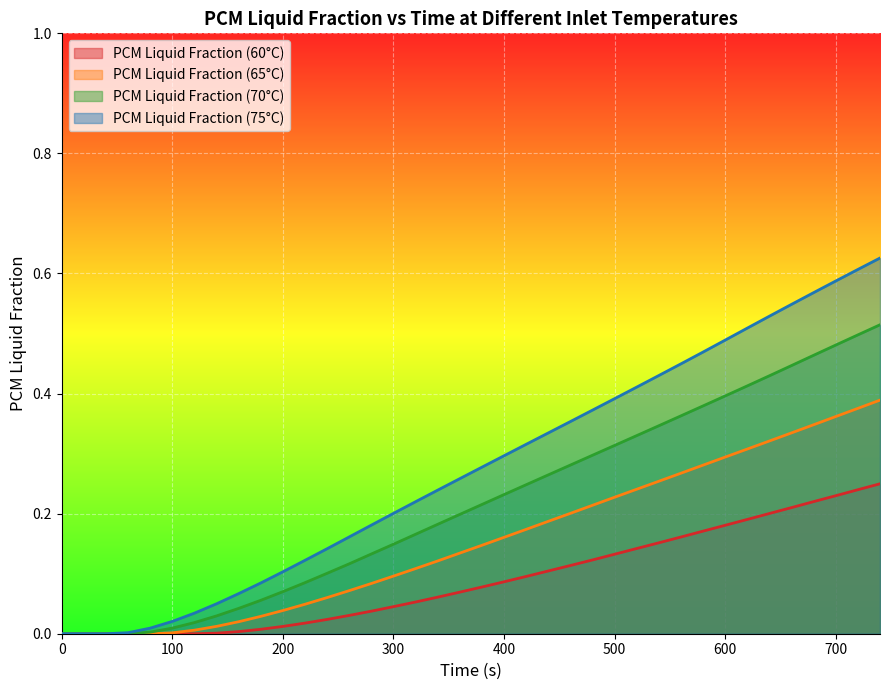

What is the sum of all PCM Liquid Fraction (65°C) values?

5.9